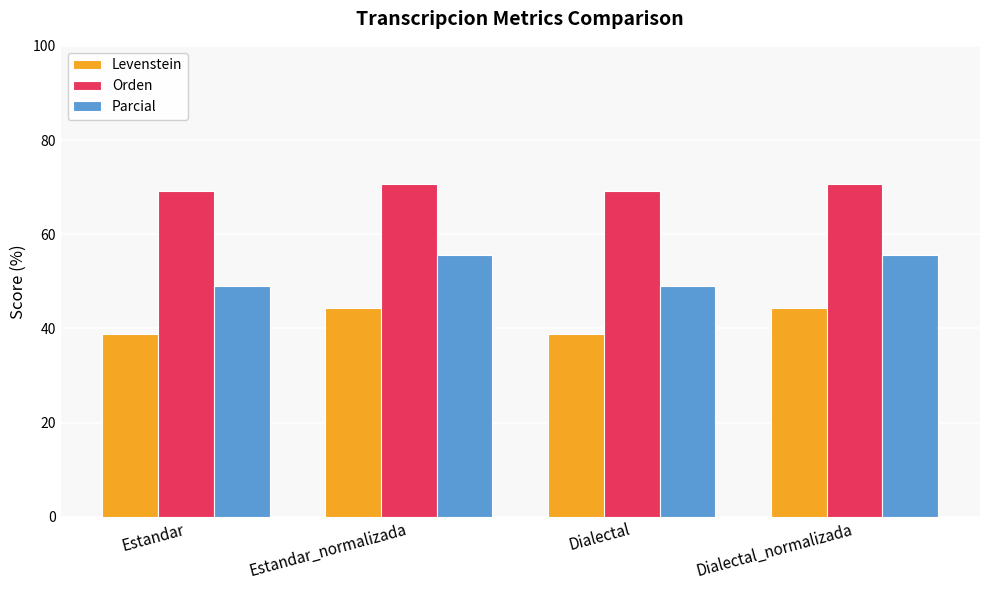

What is the total value across all series at Dialectal_normalizada?

170.7